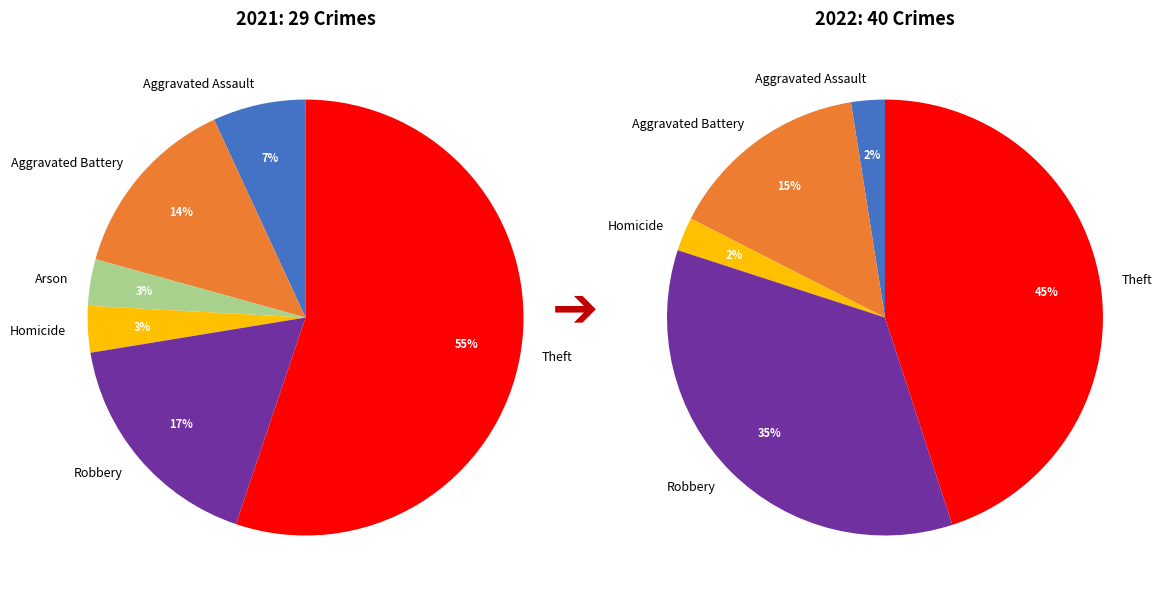

Is it true that Arson is 8% of the pie?

False